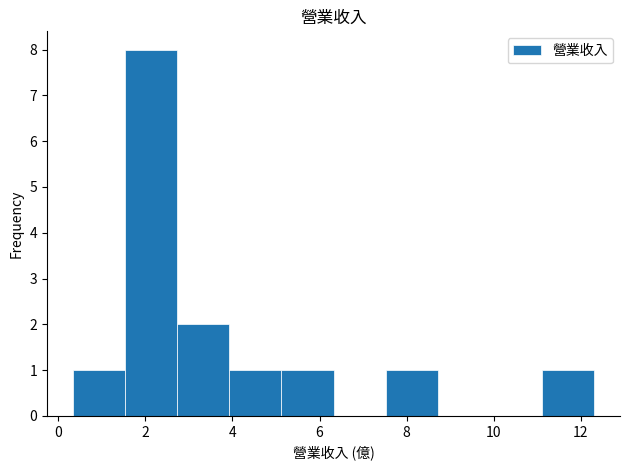

Reading left to right, transcribe this chart: for each bar, give the range it covers on the x-axis and its height. Neither the bar edges nor the heights are printed on the chart, so give them approximately, as read against the axes.

0.4 to 1.6: 1
1.6 to 2.8: 8
2.8 to 4.0: 2
4.0 to 5.2: 1
5.2 to 6.4: 1
6.4 to 7.6: 0
7.6 to 8.8: 1
8.8 to 10.0: 0
10.0 to 11.2: 0
11.2 to 12.4: 1